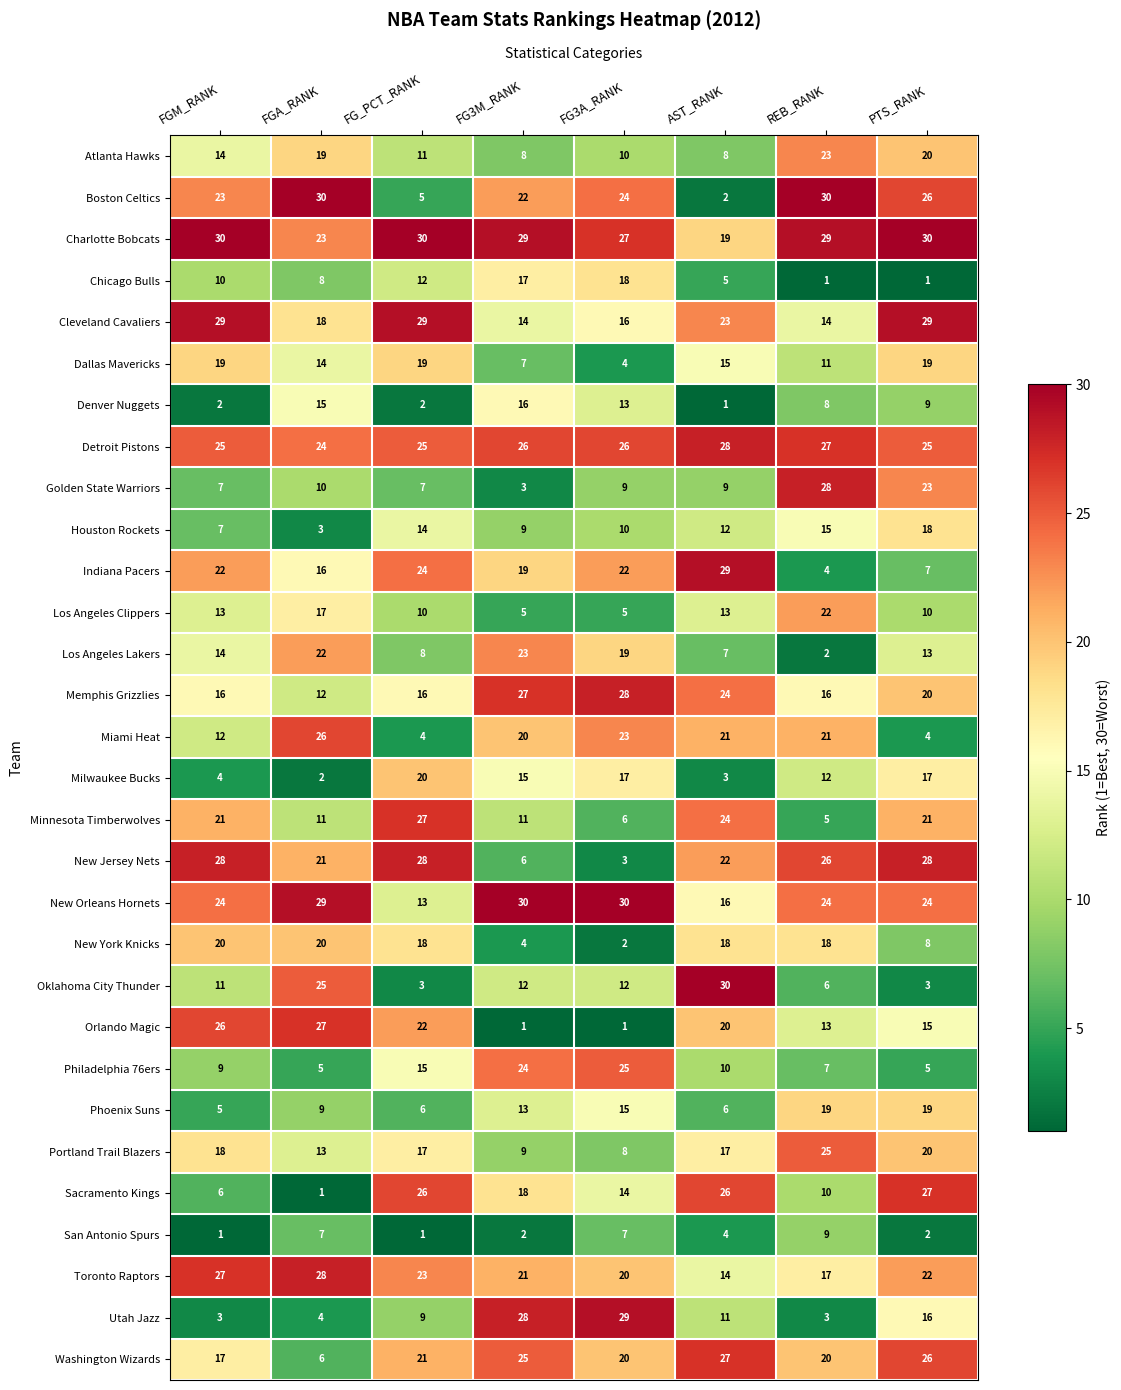

Where is Charlotte Bobcats nearest to the value 24?

FGA_RANK